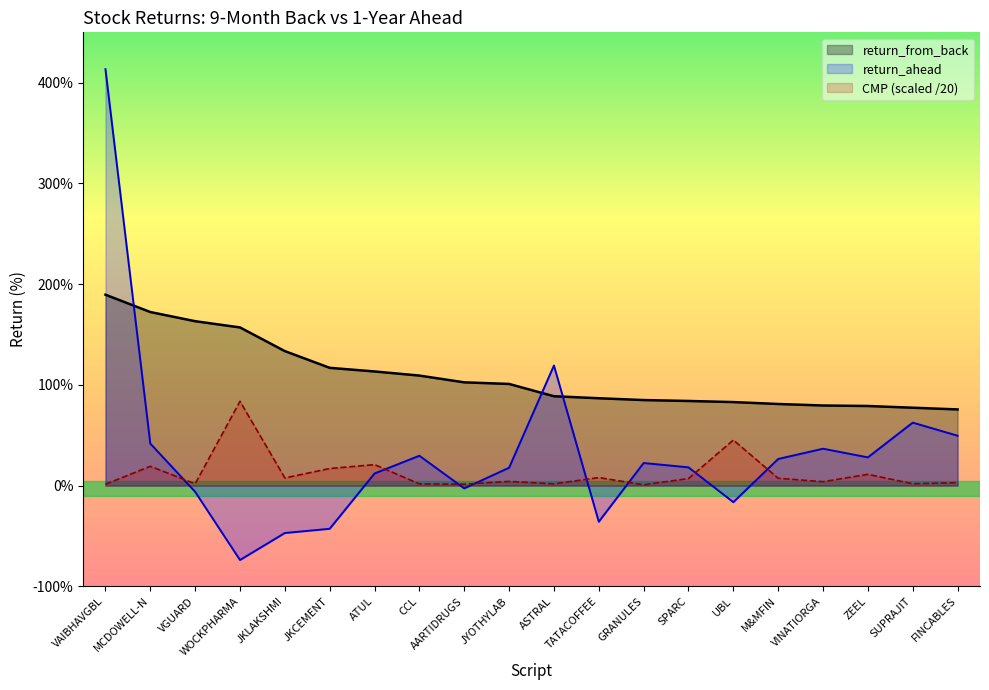

Read the CMP value at SPARC.

7.0